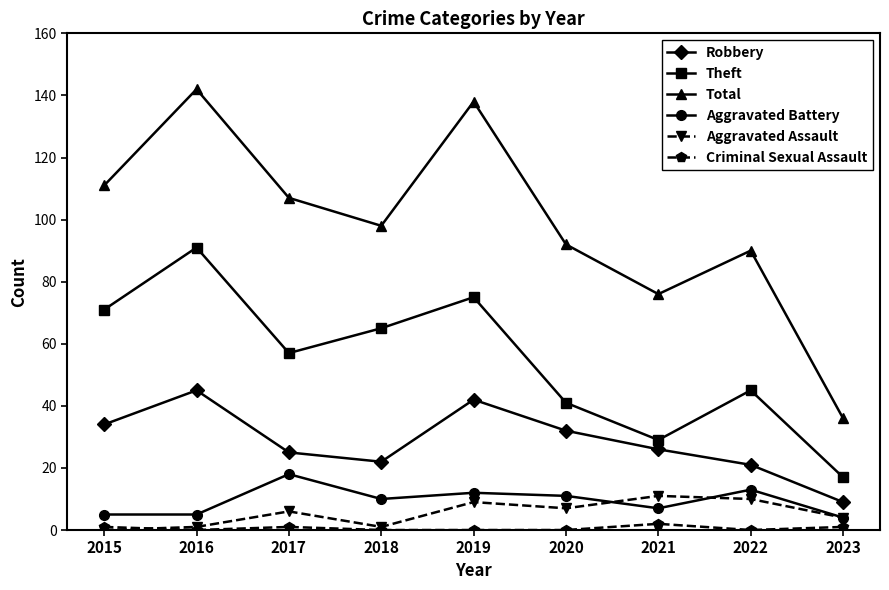

Which series changed the most between 2020 and 2023?

Total